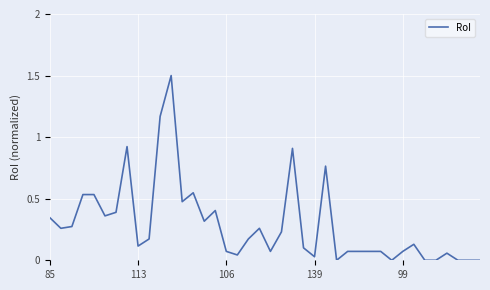

What is the maximum value shown in the chart?

1.5